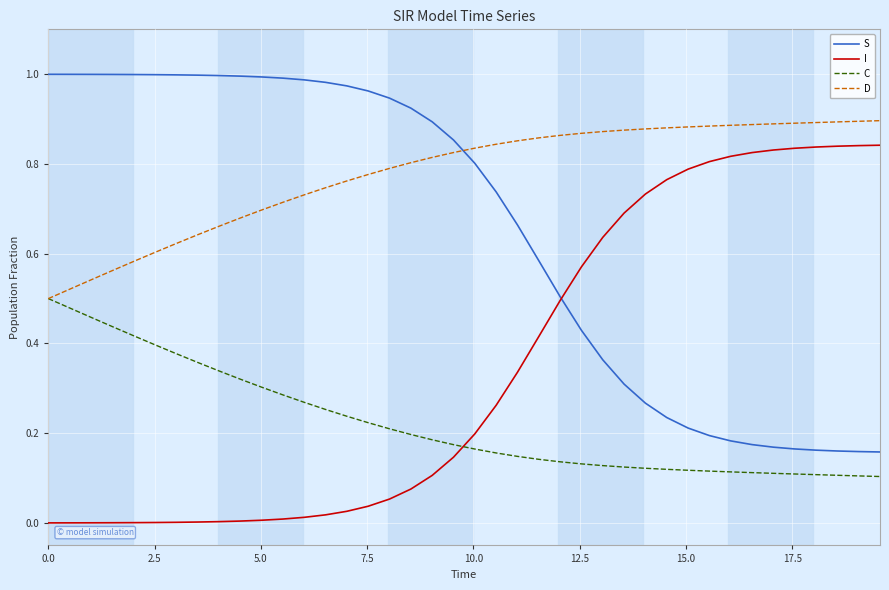

What are all the series names shown in the legend?

S, I, C, D